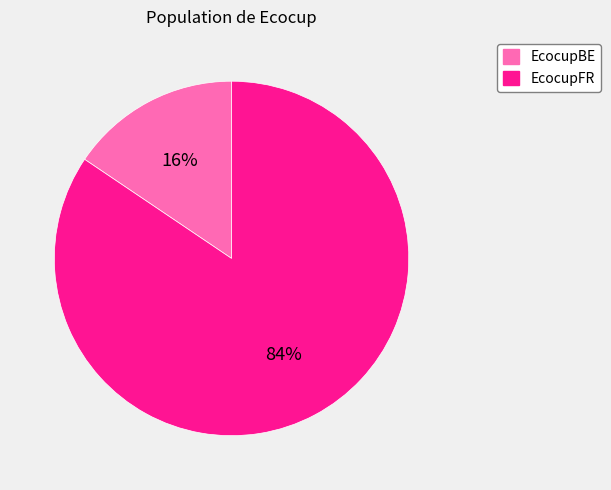

Is it true that EcocupBE is 16% of the pie?

True